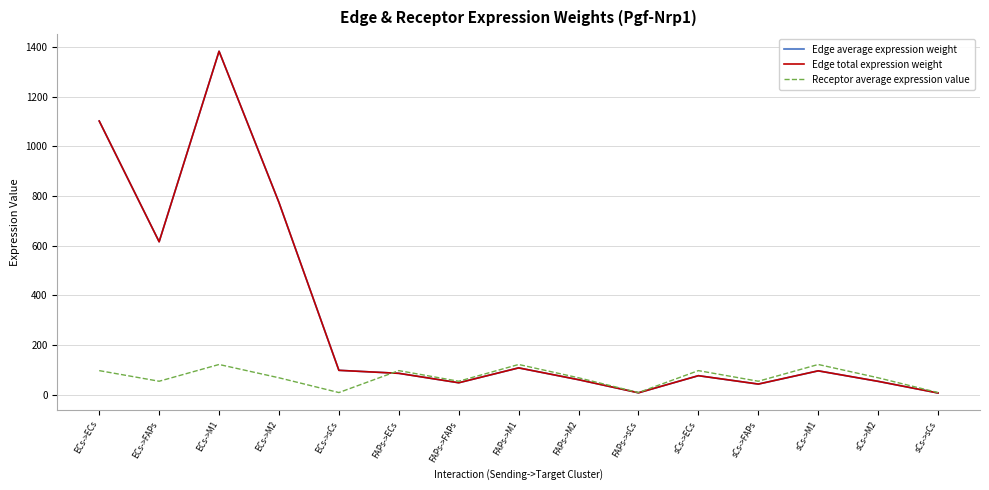

What is the label of the 9th point from the left?

FAPs->M2